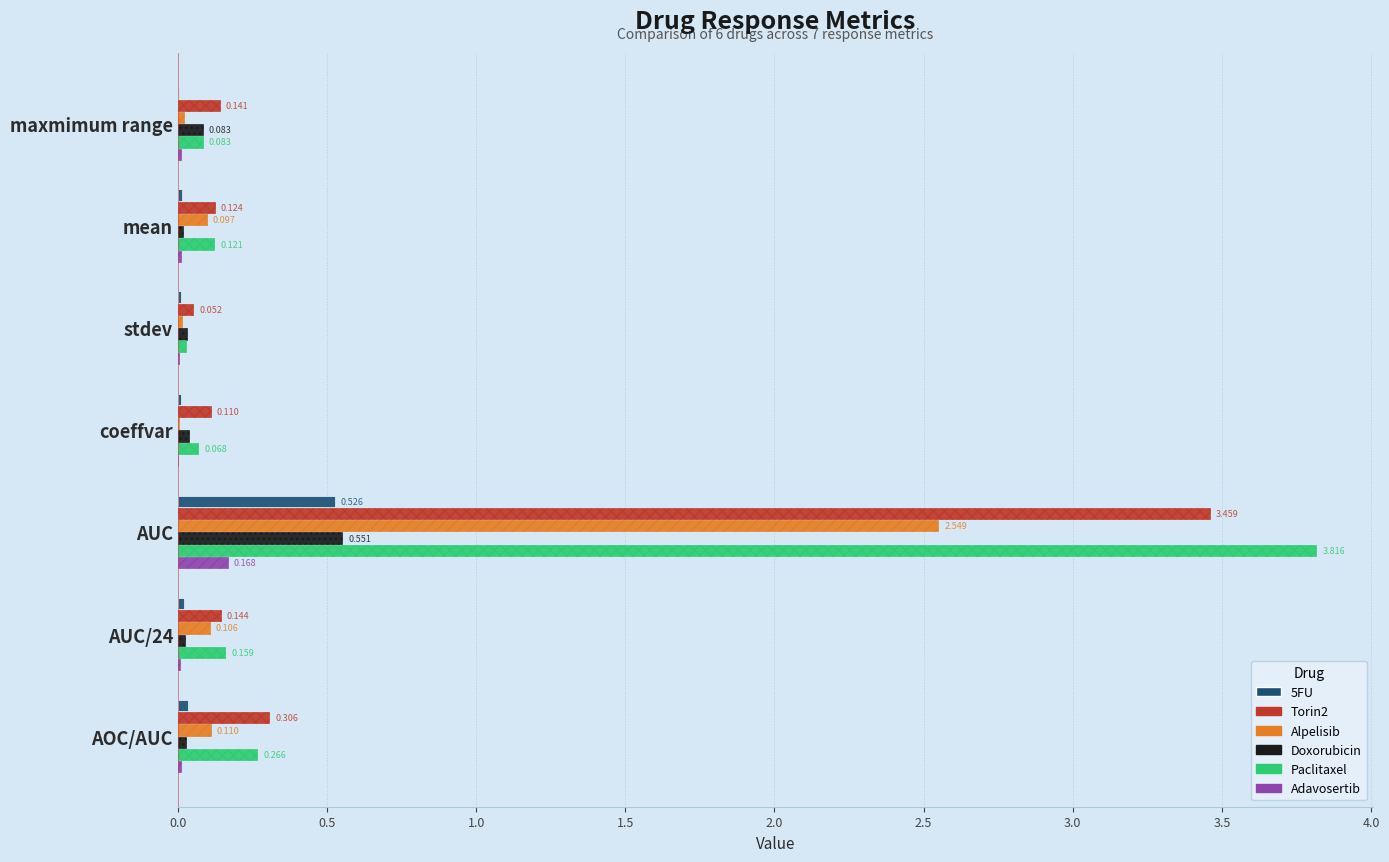

Which series has the widest spread of values?

Paclitaxel